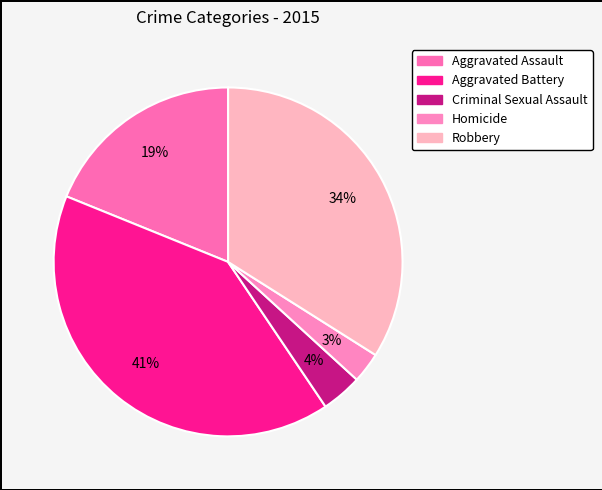

Does Homicide represent more than half of the total?

No